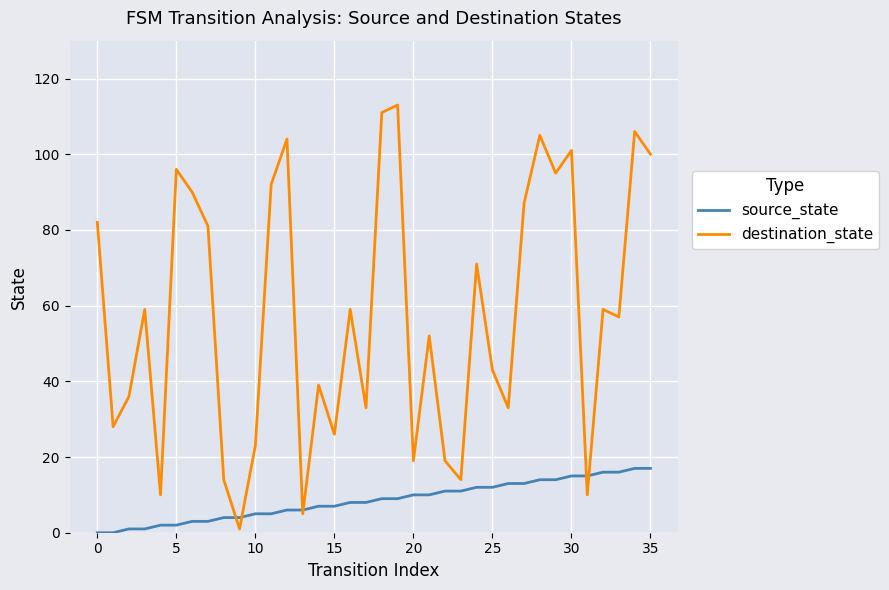

Which series has the largest total across all categories?

destination_state